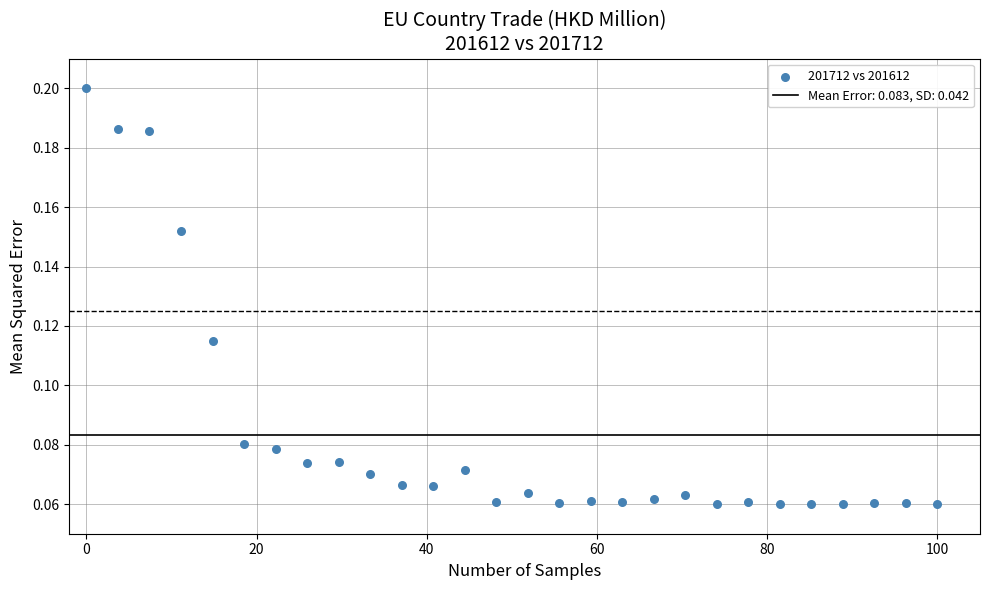

What is the range of X values (max minus min)?

100.0